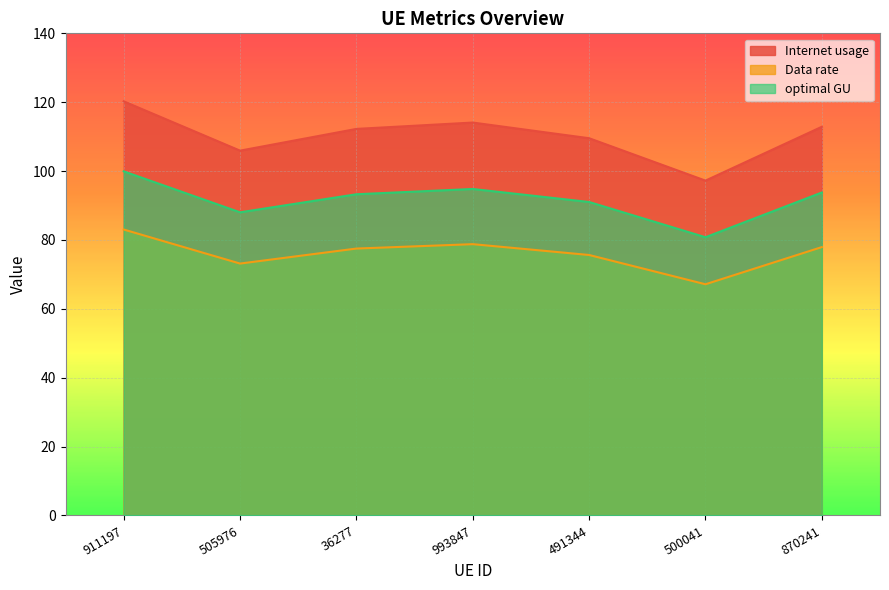

What is the spread (max minus min) of values at 911197?

37.2